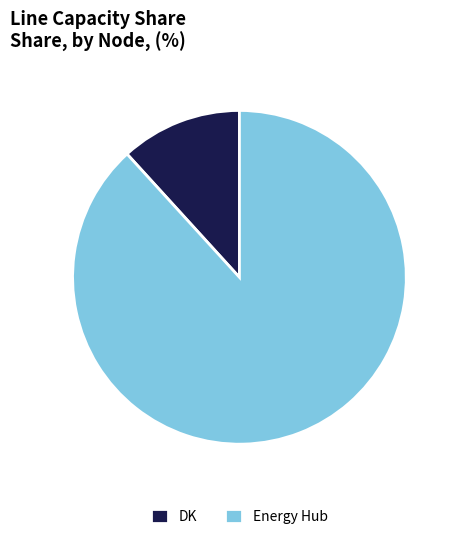

The Energy Hub slice represents 88% of the pie. True or false?

True